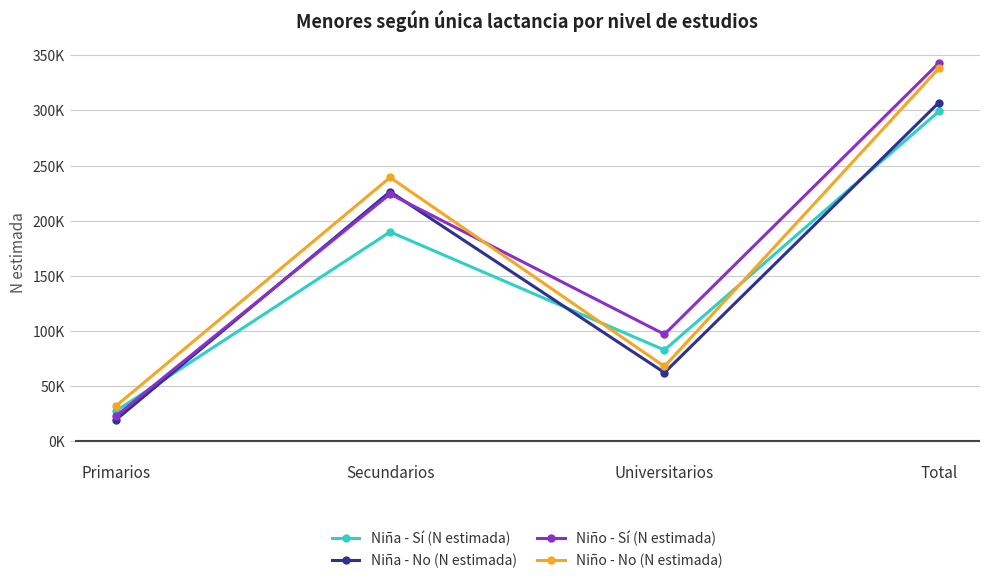

Rank the categories by Niña - No (N estimada) value from highest to lowest.

Total, Secundarios, Universitarios, Primarios